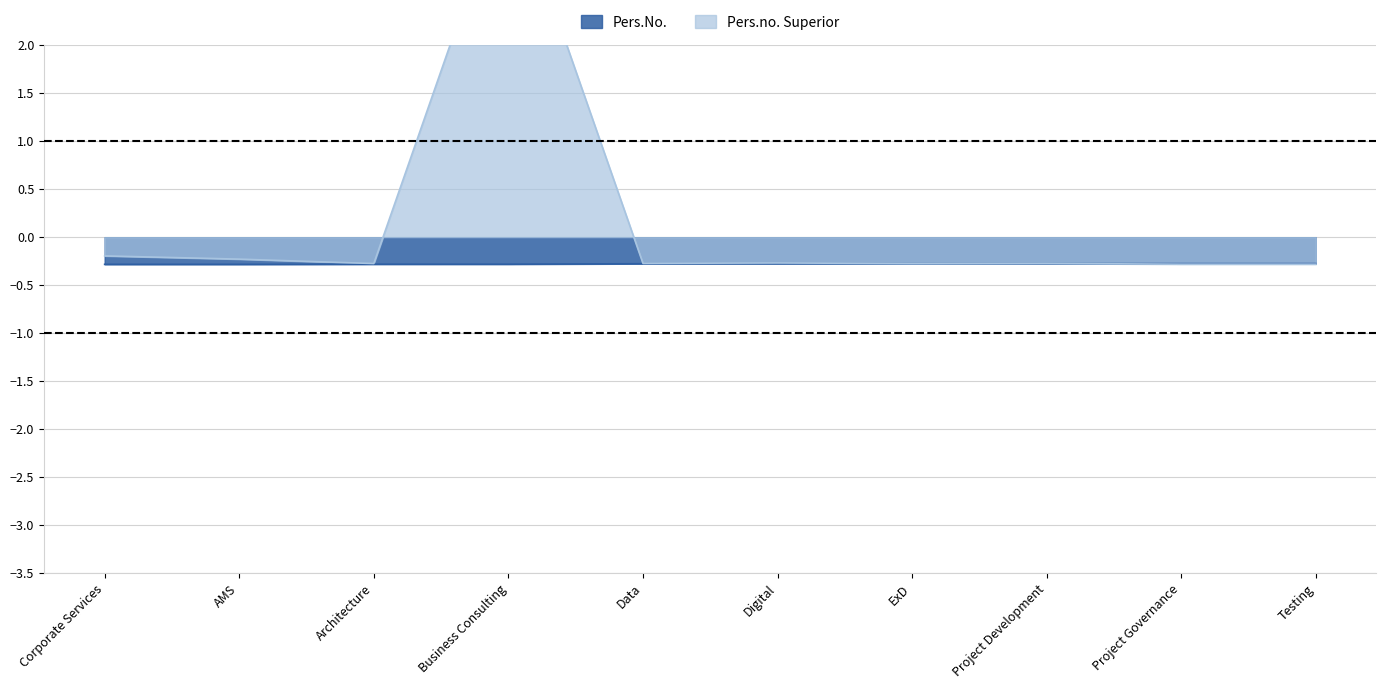

The value of Pers.no. Superior (normalized) at Architecture is -0.3. True or false?

True